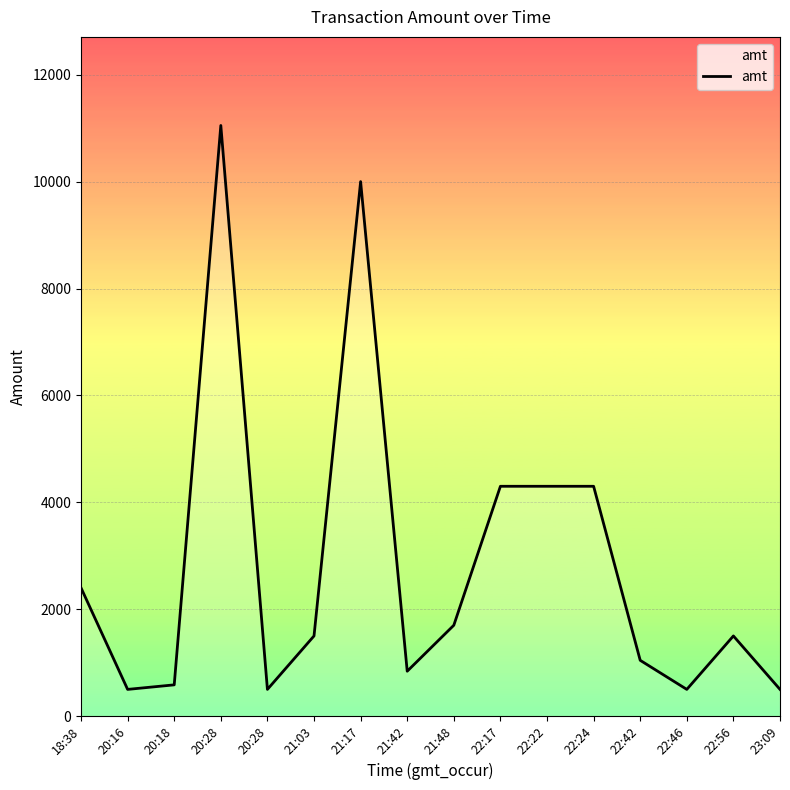

Count the number of categories in the chart.

16